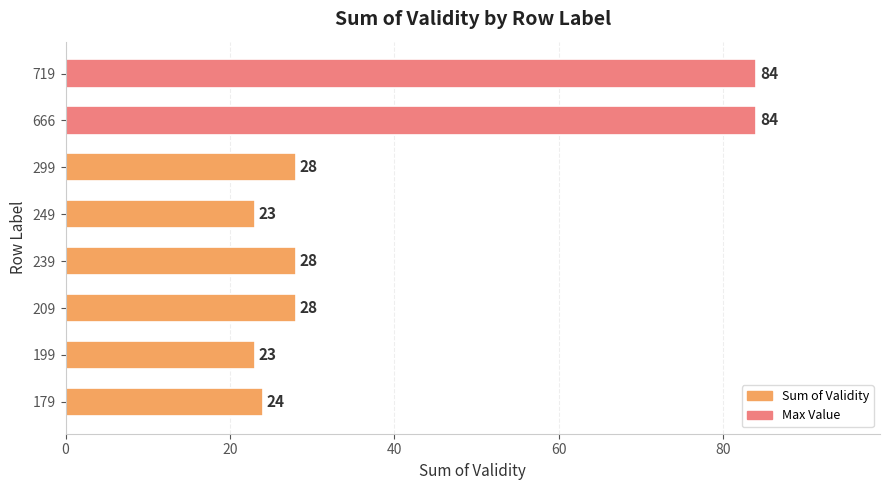

What is the ratio of the value at 239 to the value at 719?

0.3